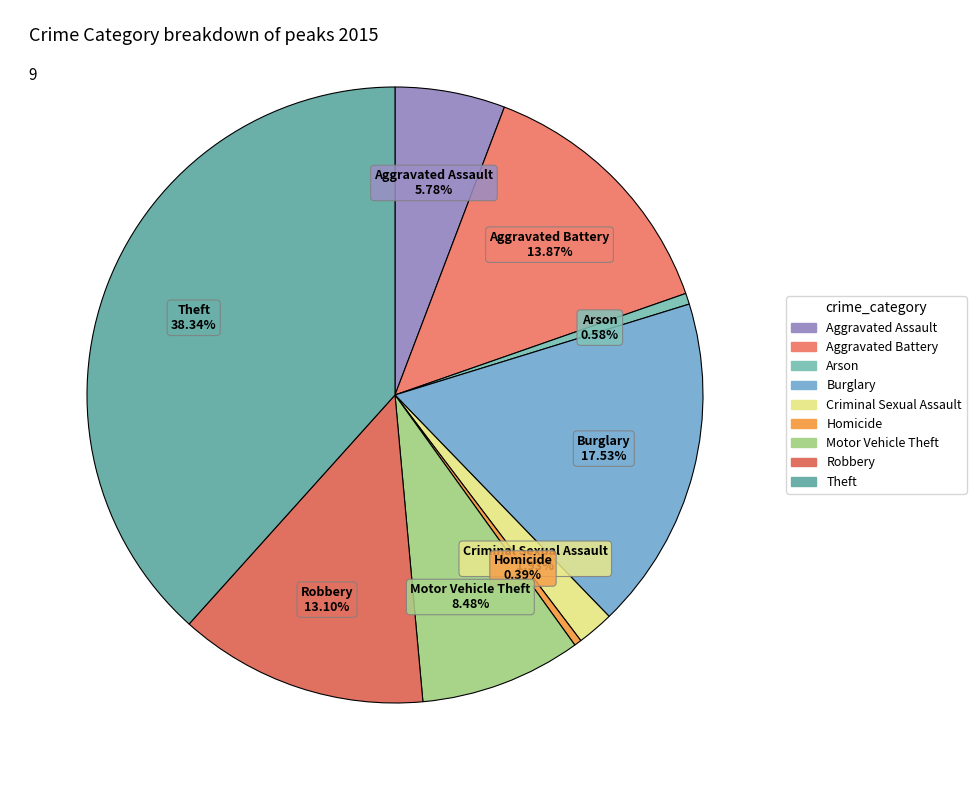

What percentage is the Motor Vehicle Theft slice, to the nearest percent?

8%